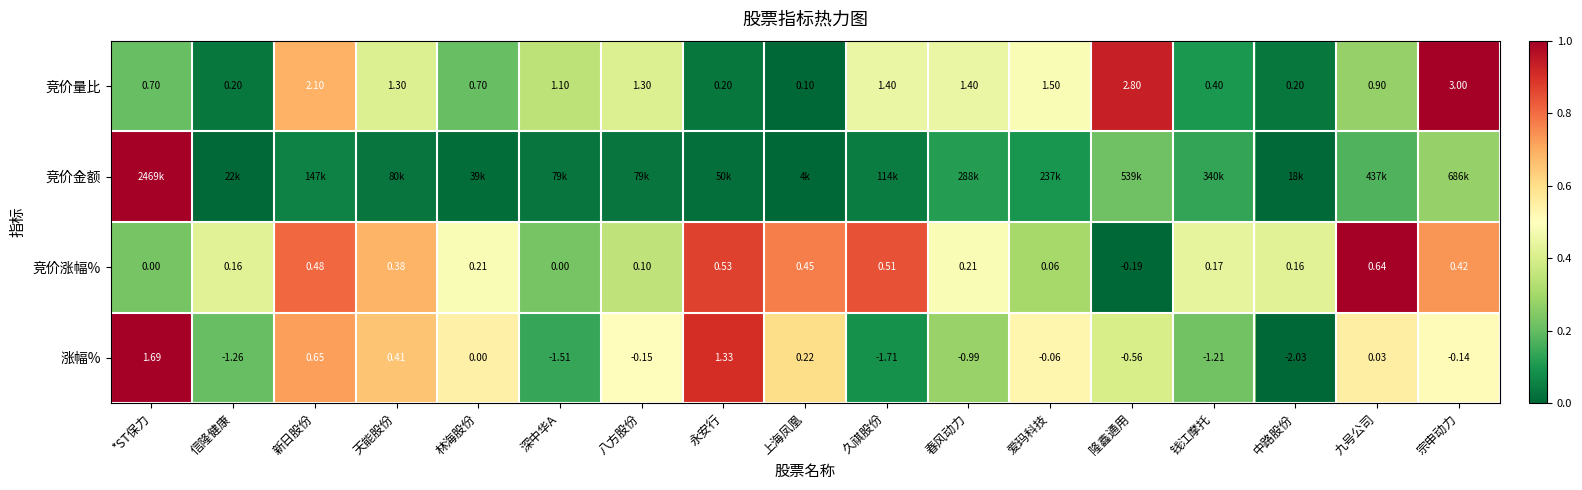

At which label does 竞价量比 reach its minimum?

上海凤凰